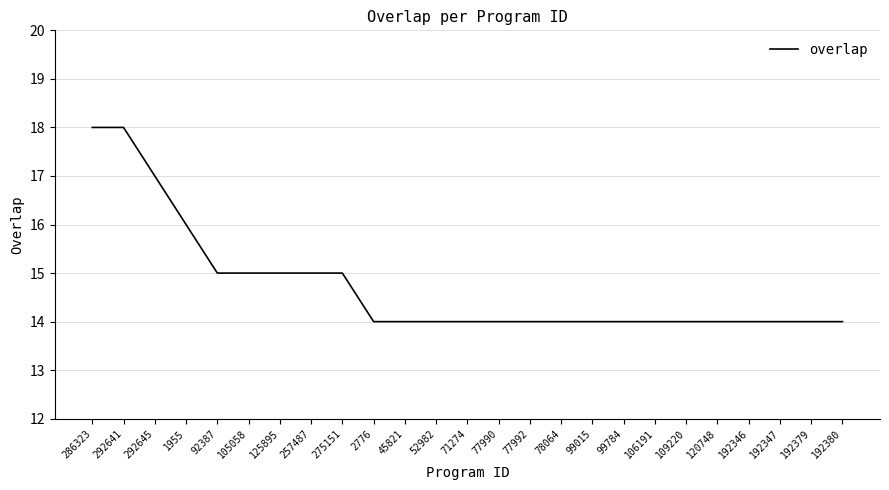

Reading left to right, list all the values displayed in this chart.

286323=18	292641=18	292645=17	1955=16	92387=15	105058=15	125895=15	257487=15	275151=15	2776=14	45821=14	52982=14	71274=14	77990=14	77992=14	78064=14	99015=14	99784=14	106191=14	109220=14	120748=14	192346=14	192347=14	192379=14	192380=14